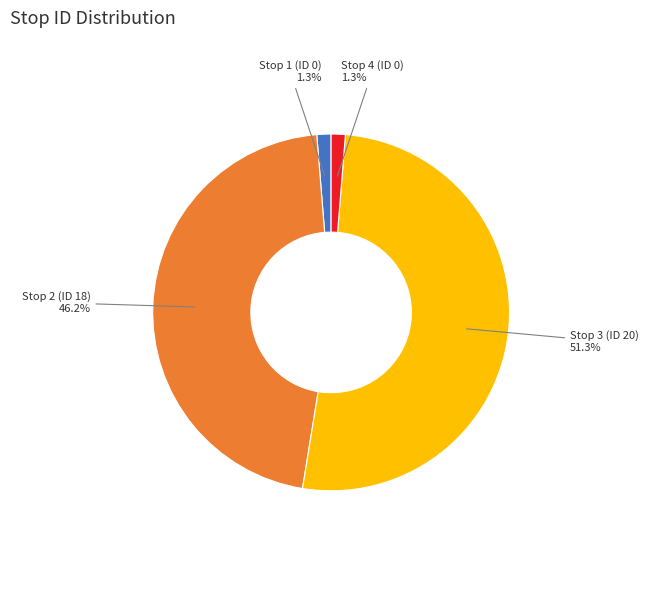

To the nearest percent, what is the difference between the largest and smallest slice percentages?

50%